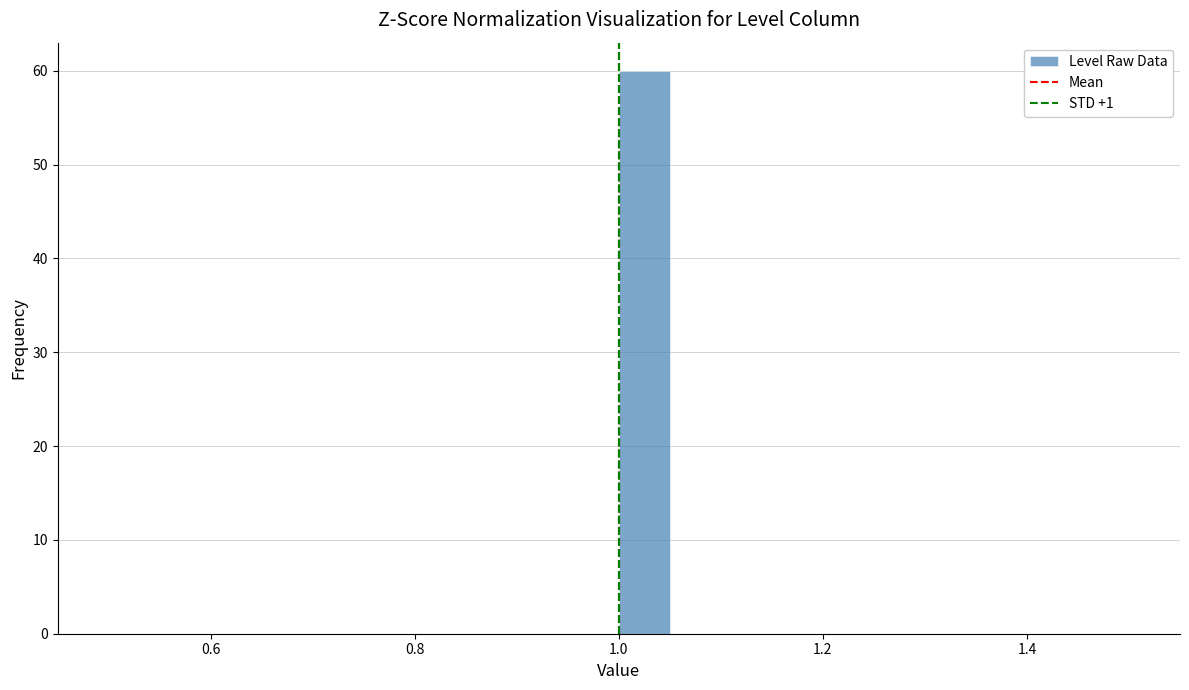

Around what value on the x-axis is the tallest bar? Give the approximate position of its centre, as read against the axis.

1.02